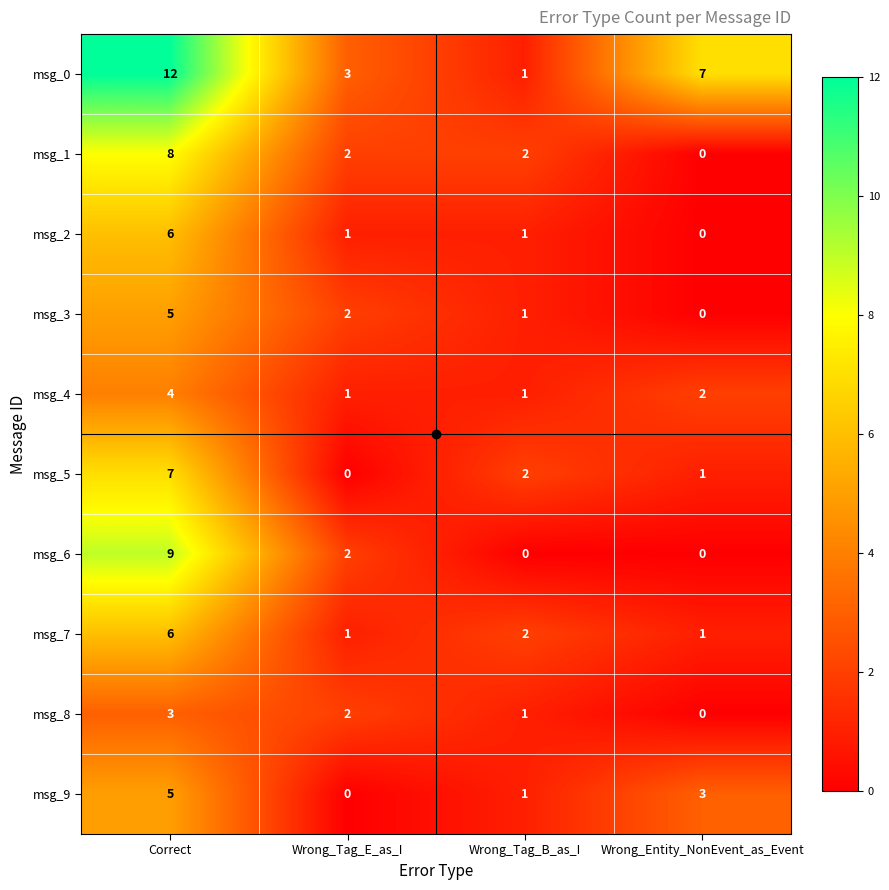

List the labels in order of msg_5 value, largest first.

Correct, Wrong_Tag_B_as_I, Wrong_Entity_NonEvent_as_Event, Wrong_Tag_E_as_I